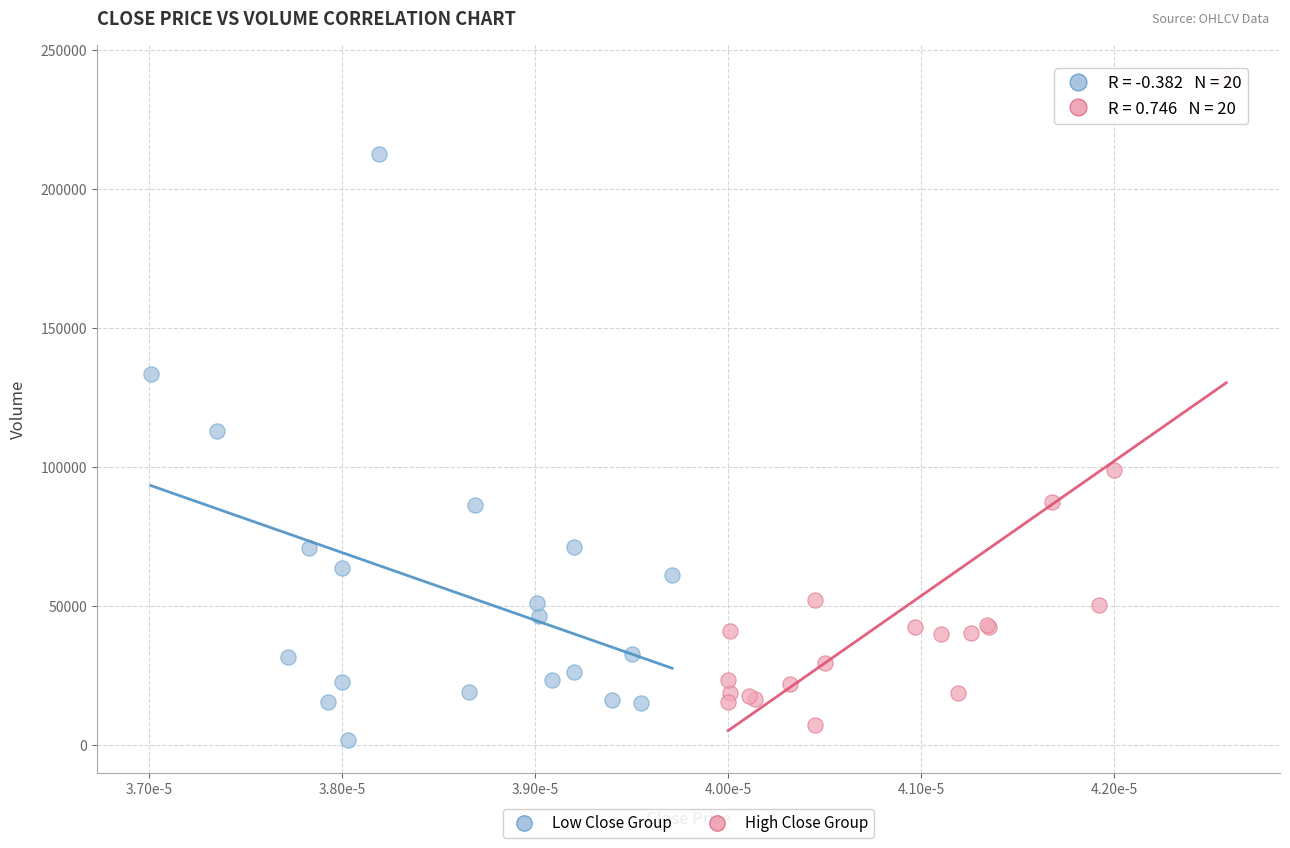

Which series has the largest Y range (max minus min)?

High Close Group